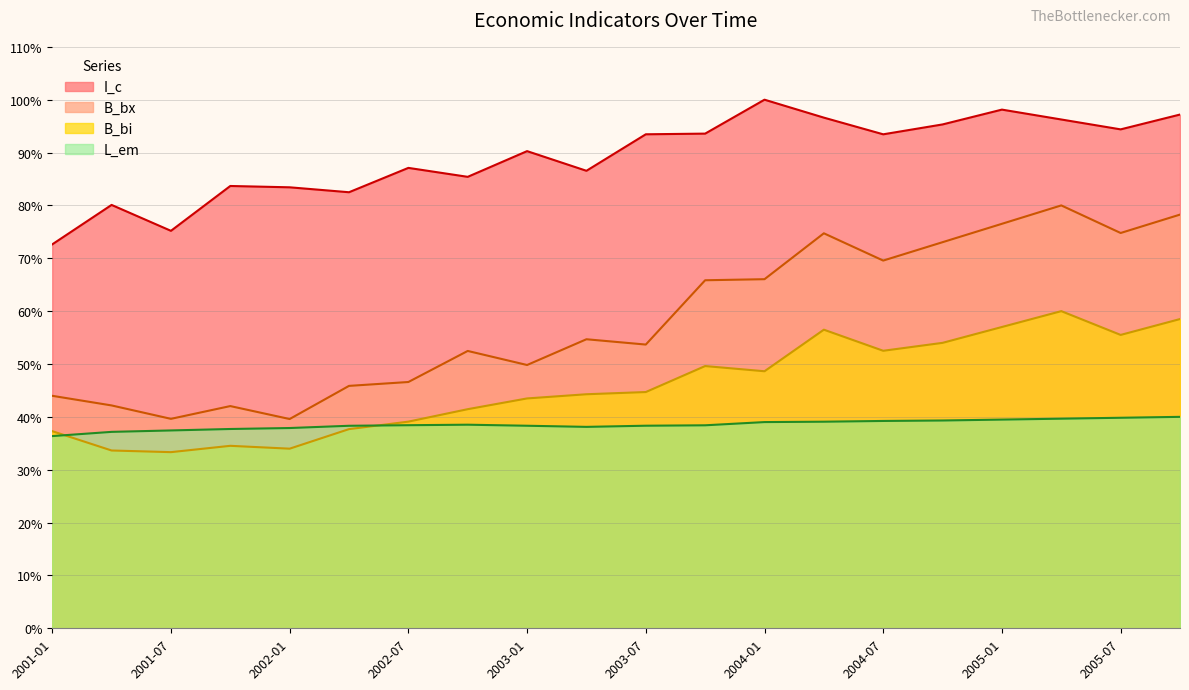

What position from the right is 2003-01?

12